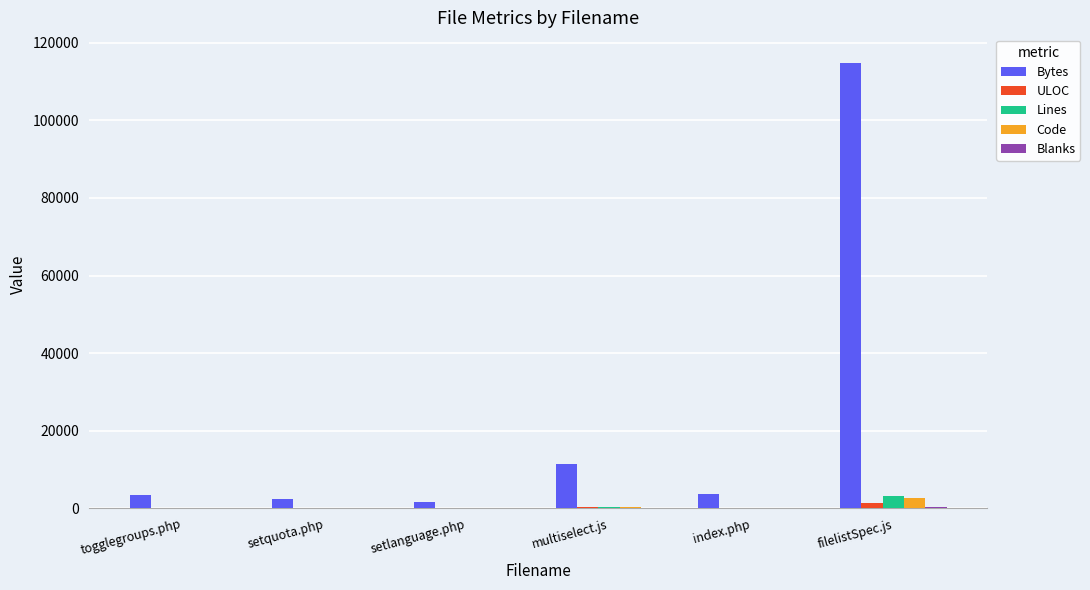

Which series changed the most between setquota.php and filelistSpec.js?

Bytes